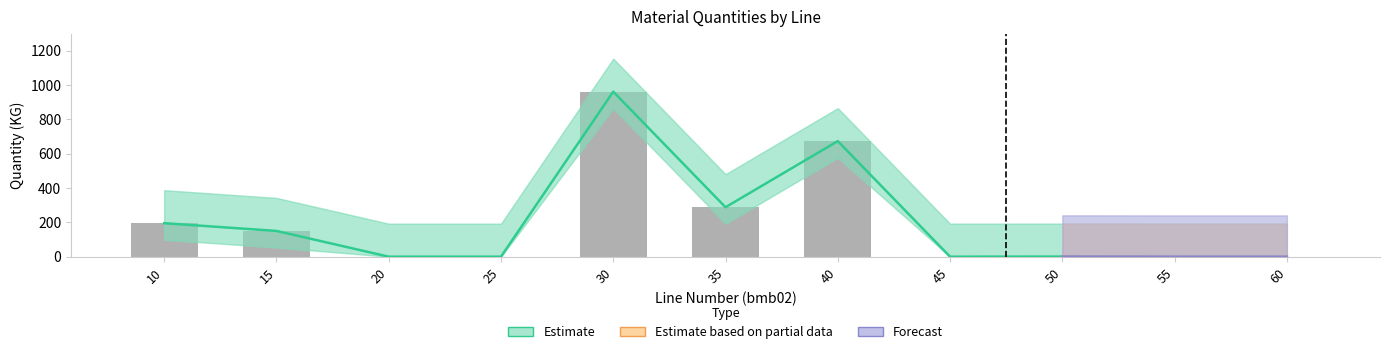

Are the bars horizontal?

No